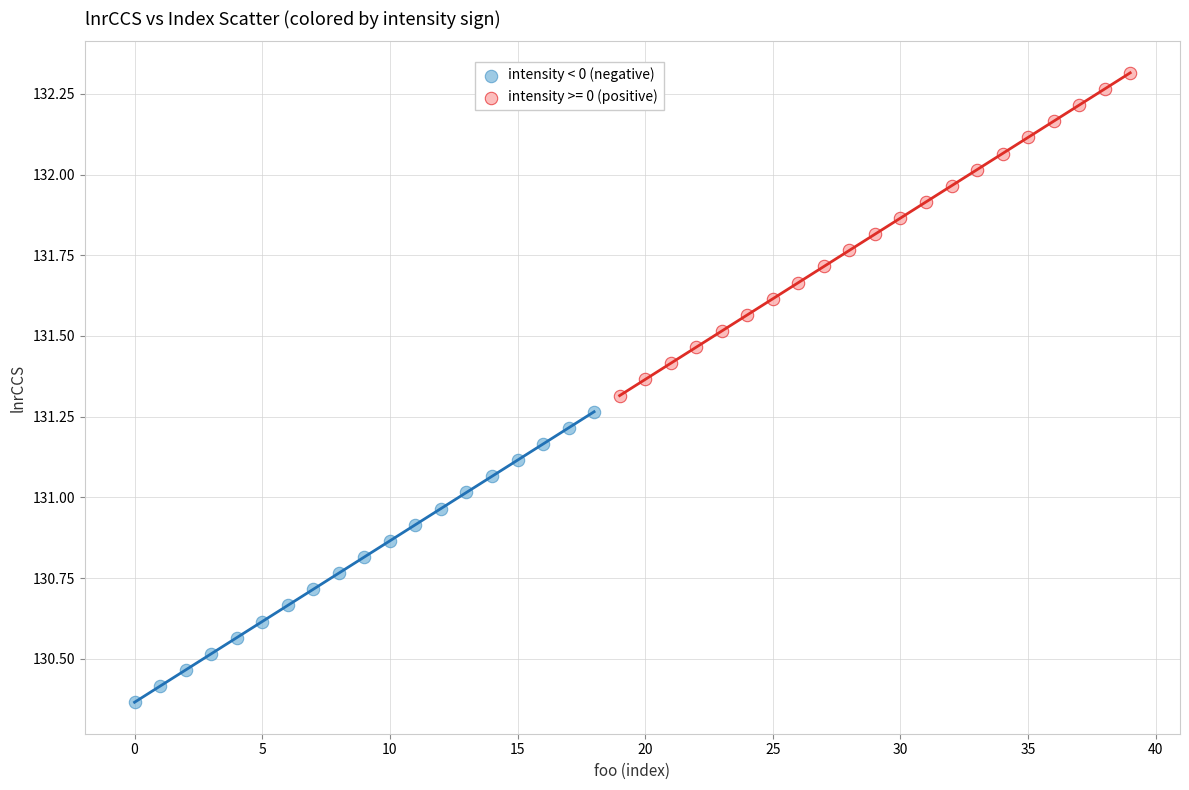

Which series reaches the maximum Y coordinate?

intensity >= 0 (positive)